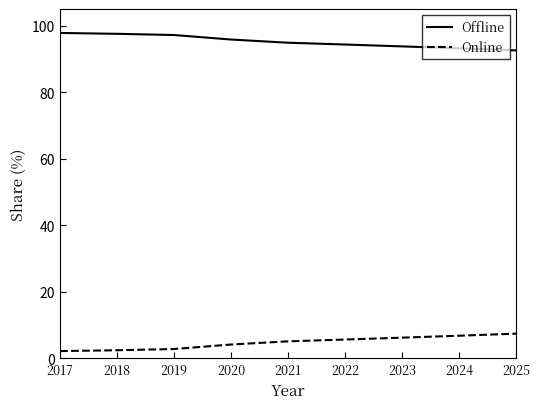

True or false: Online and Offline cross at least once.

False